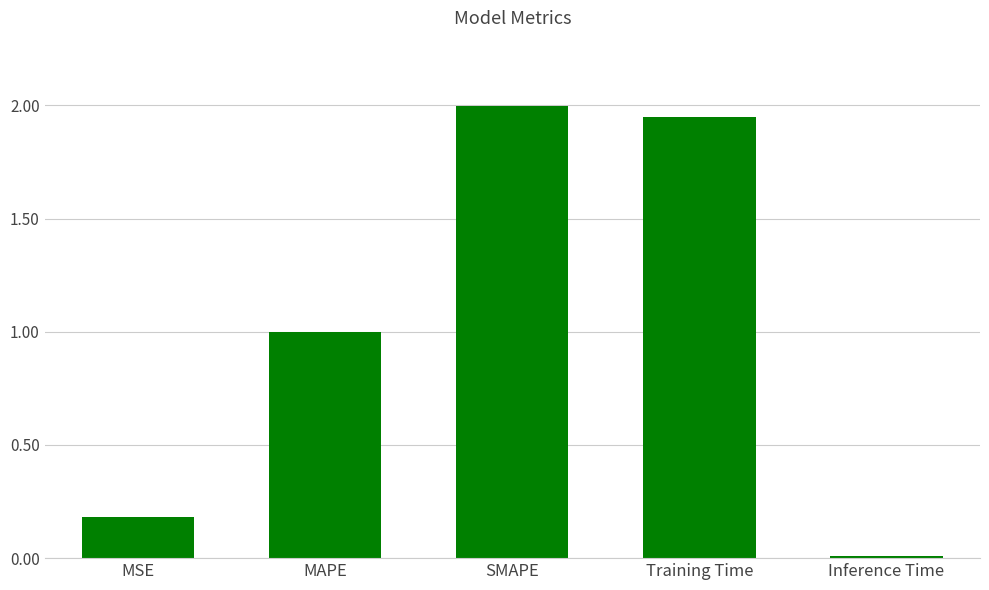

What is the maximum value shown in the chart?

2.0